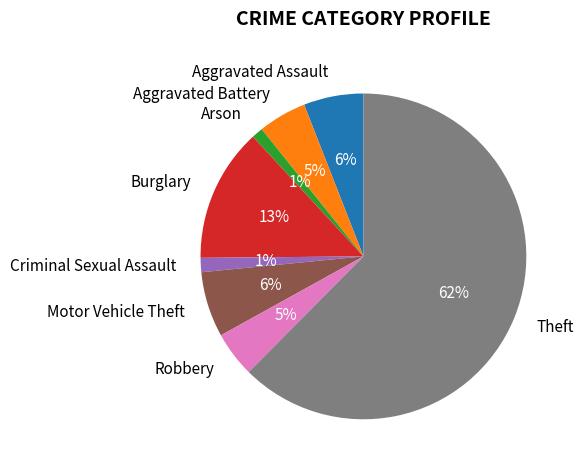

Is the sum of Burglary and Robbery greater than half?

No